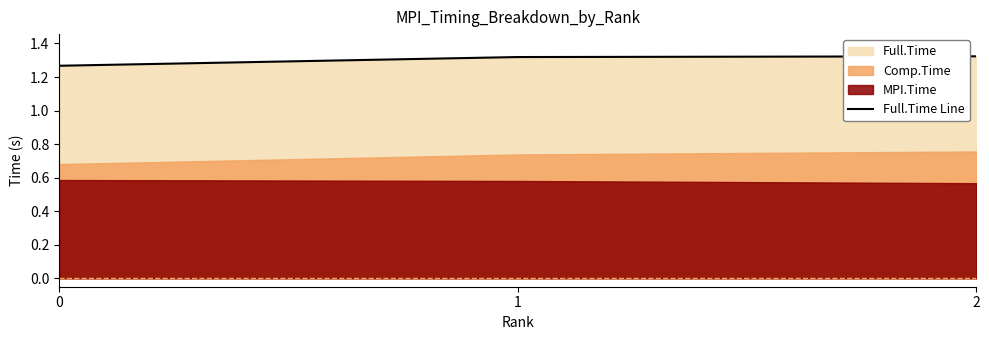

Reading left to right, extract all data points from this chart.

0=1.3	1=1.3	2=1.3